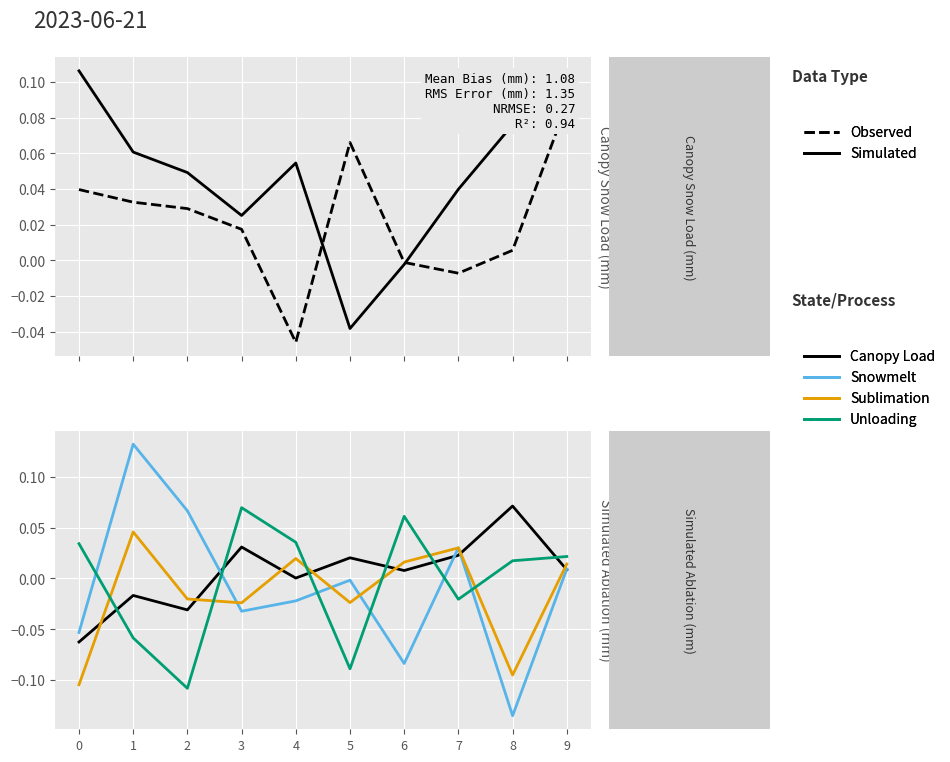

Reading left to right, what are all the values shown in this chart?

Observed: 0=0.0	1=0.0	2=0.0	3=0.0	4=-0.0	5=0.1	6=-0.0	7=-0.0	8=0.0	9=0.1
Simulated: 0=0.1	1=0.1	2=0.0	3=0.0	4=0.1	5=-0.0	6=-0.0	7=0.0	8=0.1	9=0.1
Canopy Load: 0=-0.1	1=-0.0	2=-0.0	3=0.0	4=0.0	5=0.0	6=0.0	7=0.0	8=0.1	9=0.0
Snowmelt: 0=-0.1	1=0.1	2=0.1	3=-0.0	4=-0.0	5=-0.0	6=-0.1	7=0.0	8=-0.1	9=0.0
Sublimation: 0=-0.1	1=0.0	2=-0.0	3=-0.0	4=0.0	5=-0.0	6=0.0	7=0.0	8=-0.1	9=0.0
Unloading: 0=0.0	1=-0.1	2=-0.1	3=0.1	4=0.0	5=-0.1	6=0.1	7=-0.0	8=0.0	9=0.0